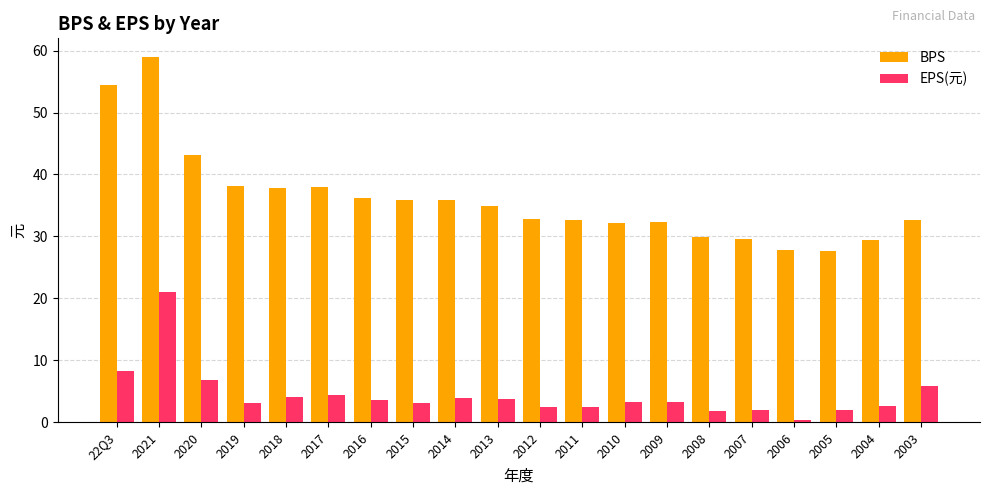

Is the value of EPS(元) at 2003 greater than the value of BPS at 2021?

No